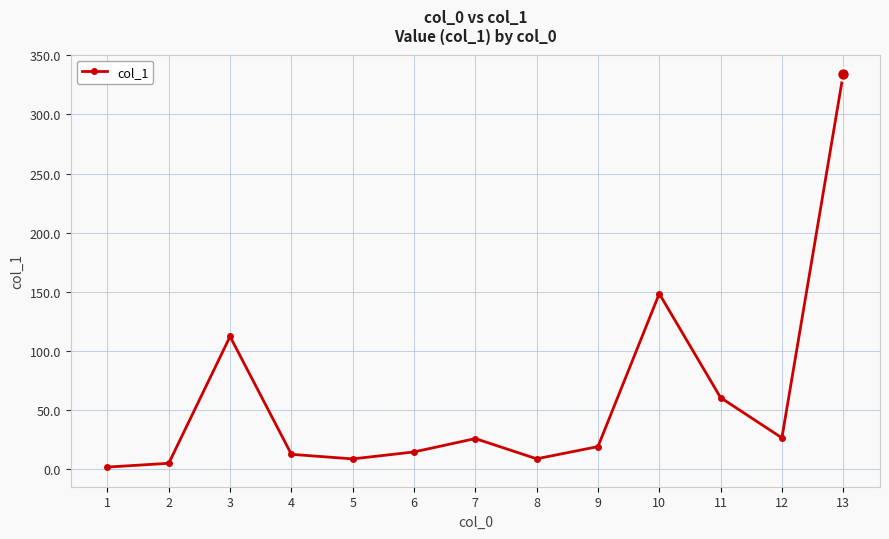

True or false: the data shows 8.9 at 8.

True